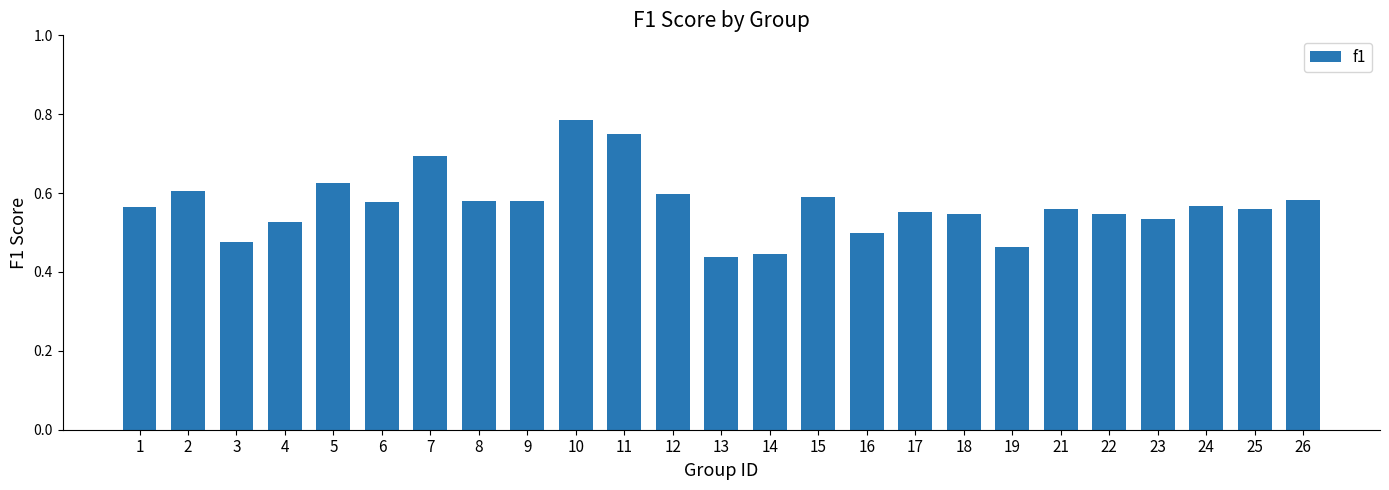

Is it true that the value at 11 is 0.3?

False